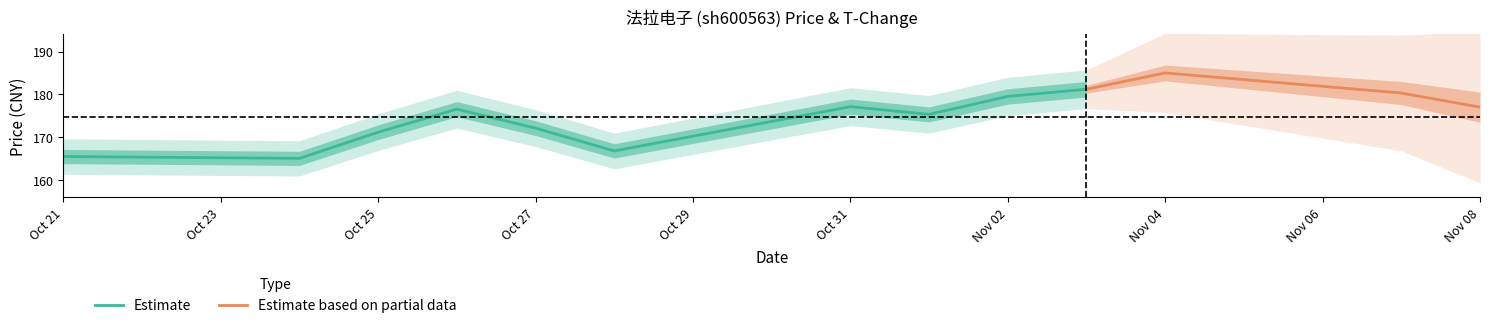

True or false: t_change has a value of 0.5 at 2022-10-25.

False